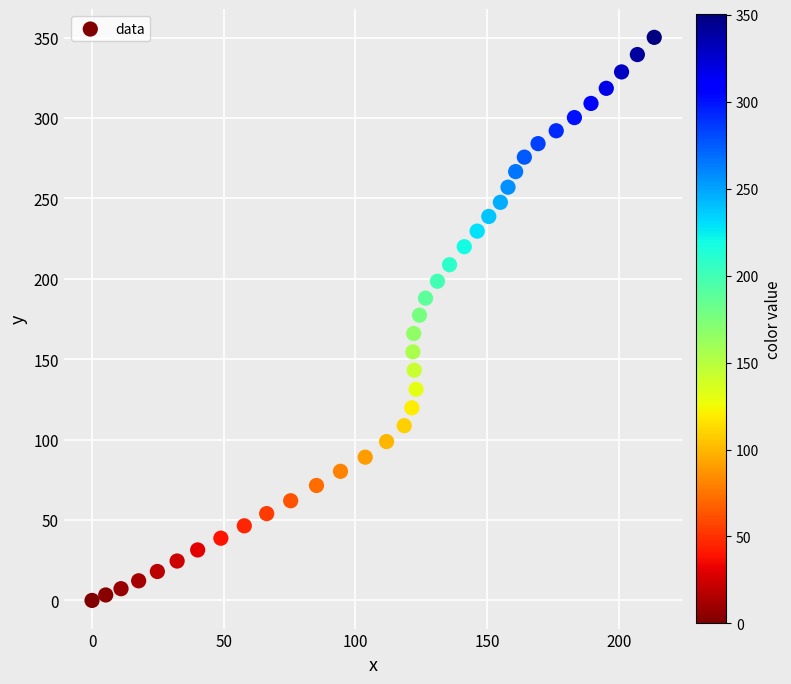

What is the range of X values (max minus min)?

213.4